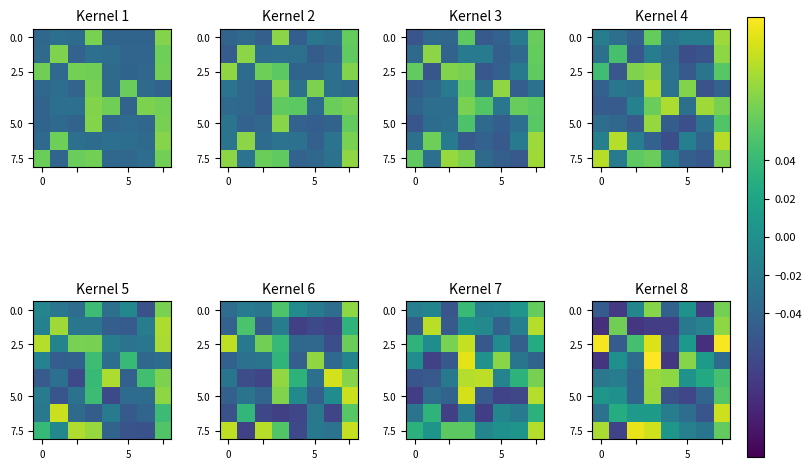

At which category is the sum across all series the highest?

3